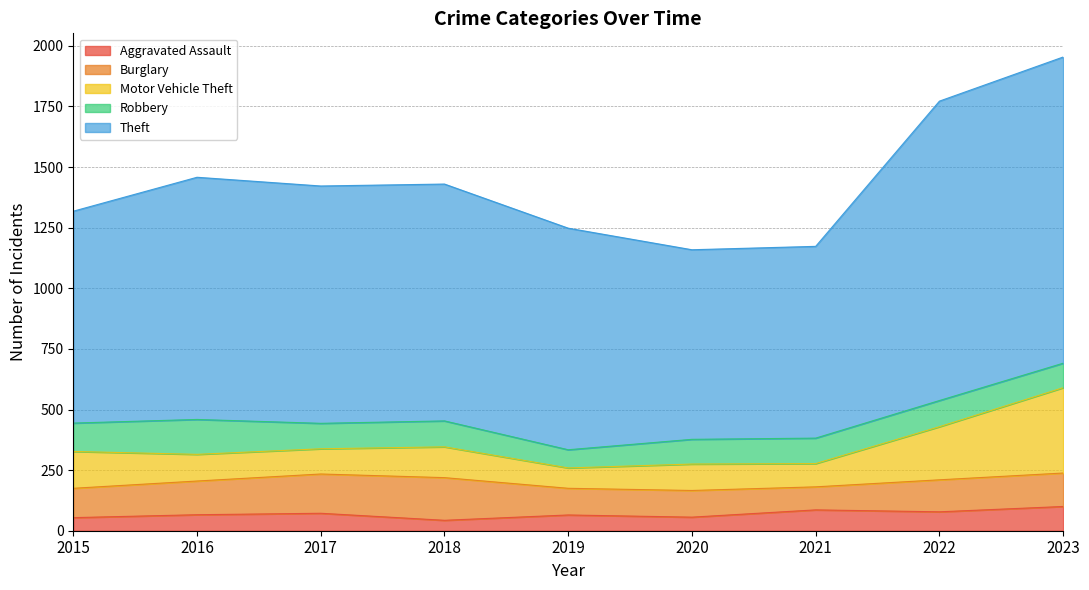

Count the number of data series in this chart.

5